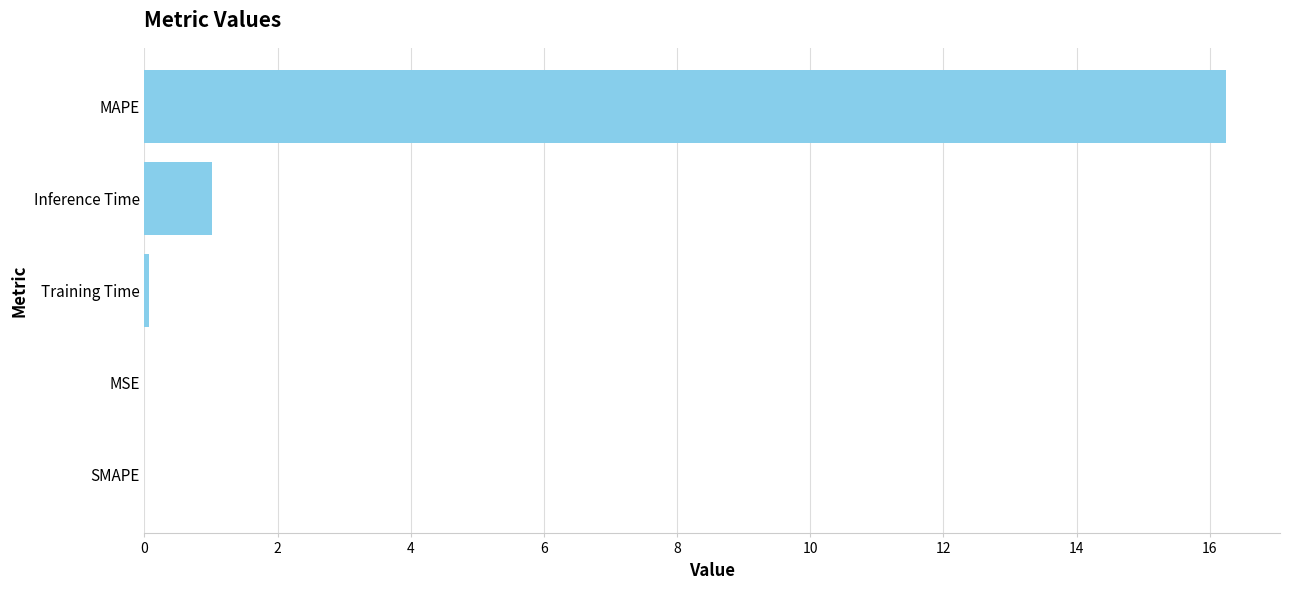

Which has a higher value, Inference Time or Training Time?

Inference Time